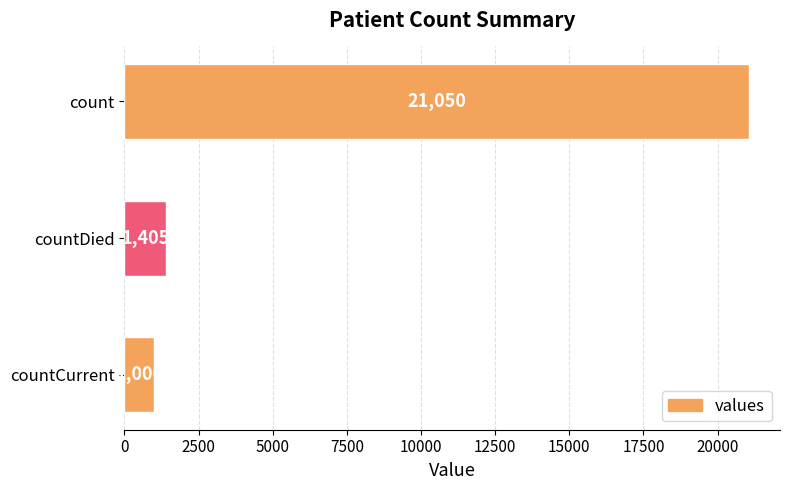

List the labels in order of value, smallest first.

countCurrent, countDied, count